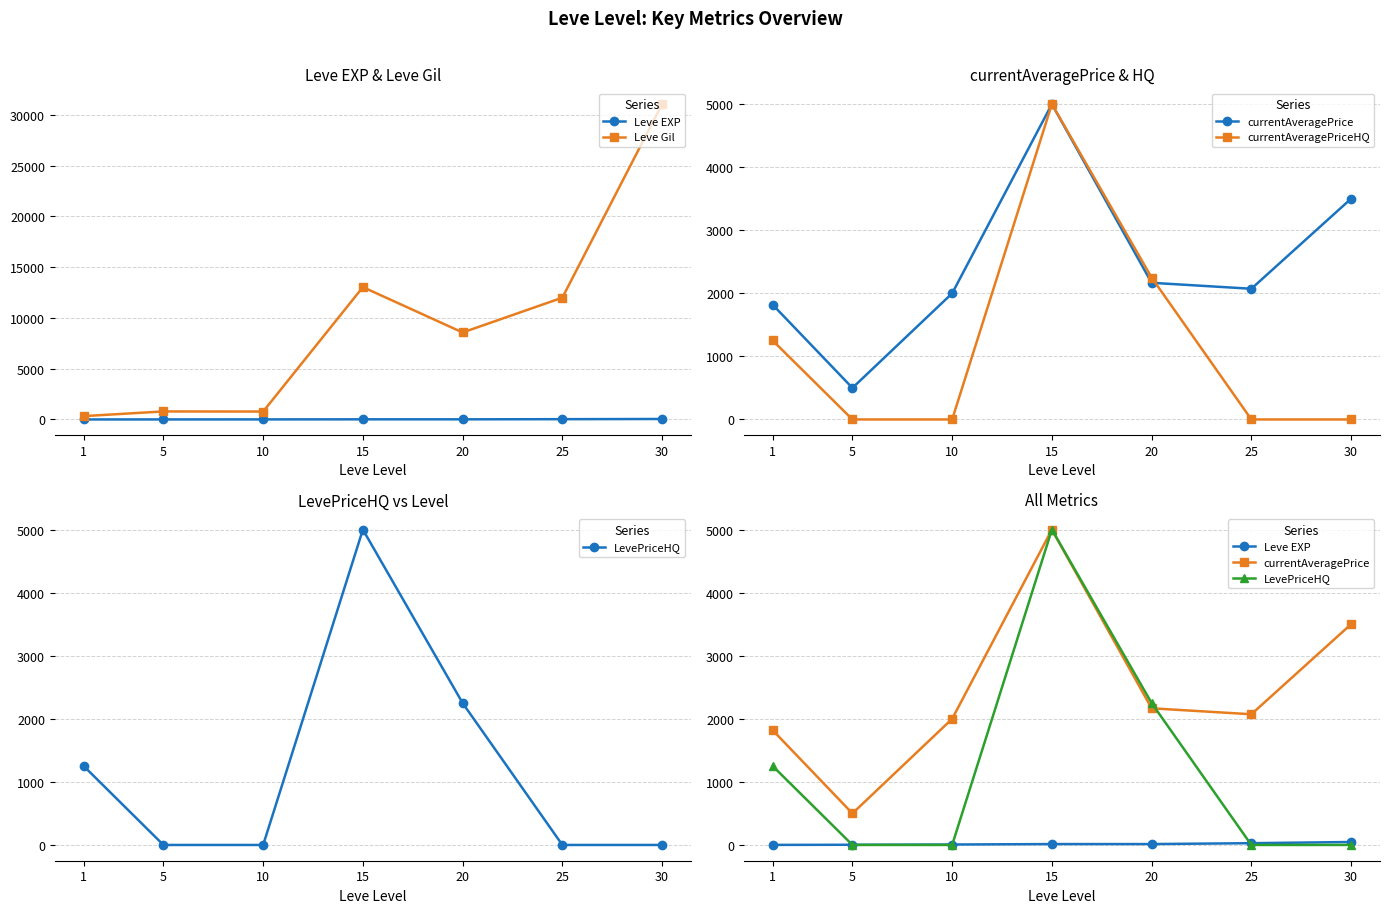

Reading right to left, what are all the values shown in this chart?

Leve EXP: 30=47.0	25=28.0	20=14.0	15=14.0	10=7.0	5=3.0	1=1.0
Leve Gil: 30=31070.0	25=12000.0	20=8570.0	15=13040.0	10=780.0	5=790.0	1=330.0
currentAveragePrice: 30=3500.0	25=2072.2	20=2166.7	15=5000.0	10=1999.5	5=500.0	1=1820.0
currentAveragePriceHQ: 30=0.0	25=0.0	20=2250.0	15=5000.0	10=0.0	5=0.0	1=1252.0
LevePriceHQ: 30=0.0	25=0.0	20=2250.0	15=5000.0	10=0.0	5=0.0	1=1252.0